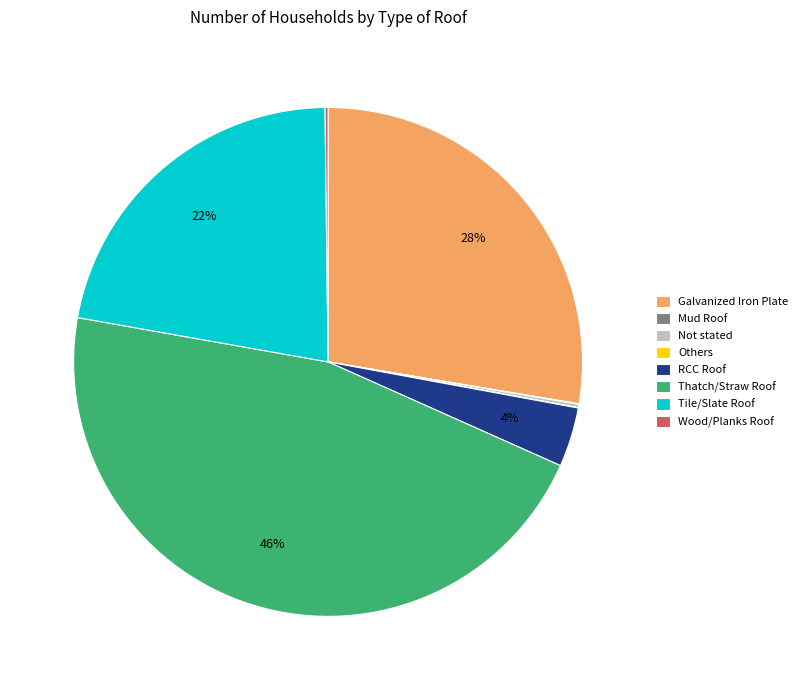

What percentage is the Galvanized Iron Plate slice, to the nearest percent?

28%